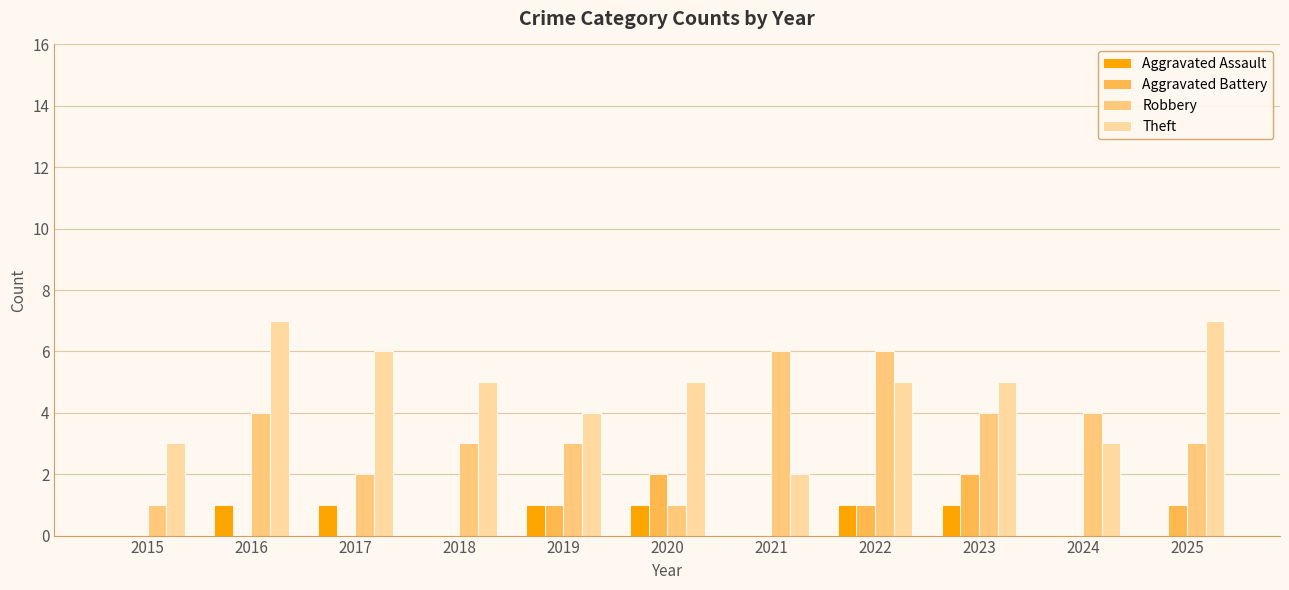

What is the approximate value of Theft at 2018?

5